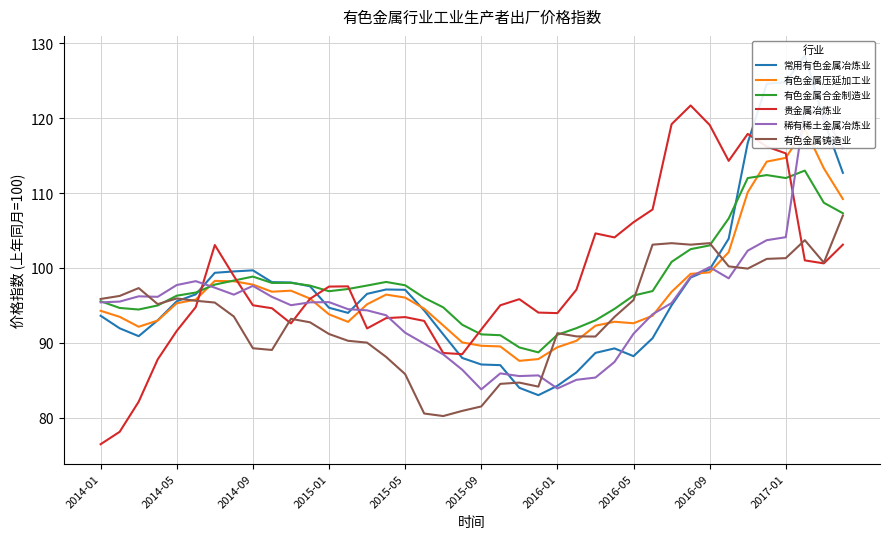

How many values in the 常用有色金属冶炼业 series exceed 95?

20